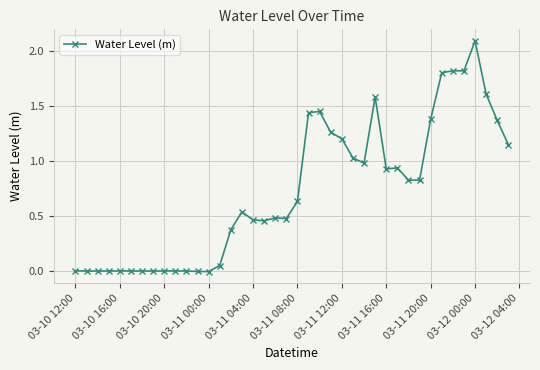

What is the difference between the maximum and second lowest values?

2.1